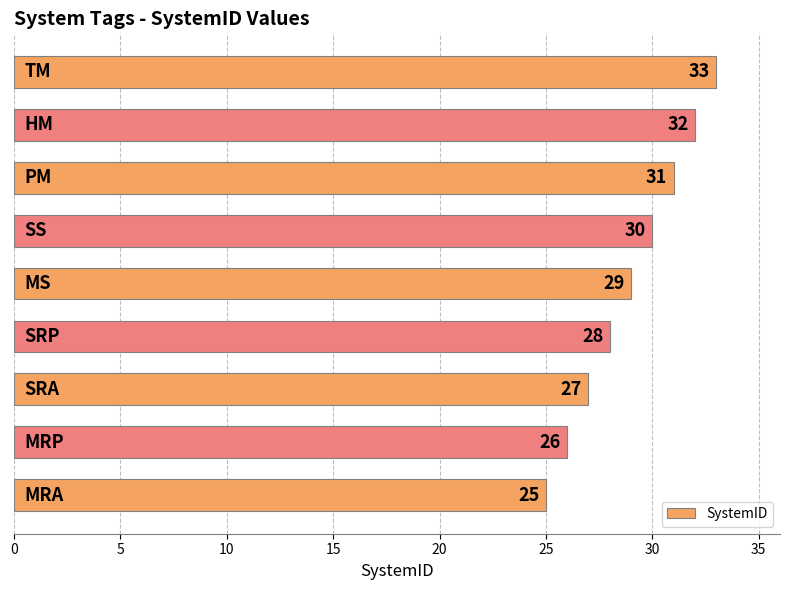

Count the values in the range 27 to 31.

5